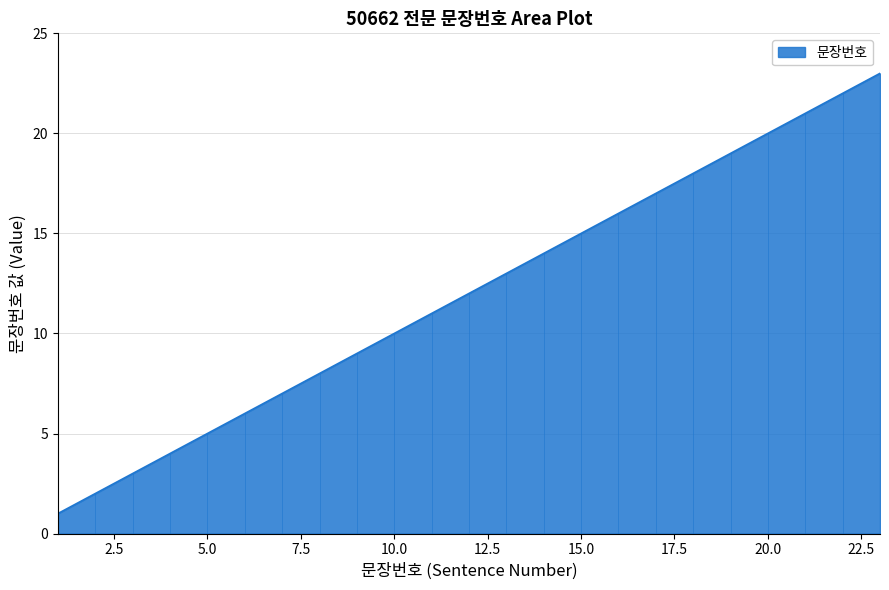

What is the difference between the maximum and minimum values?

22